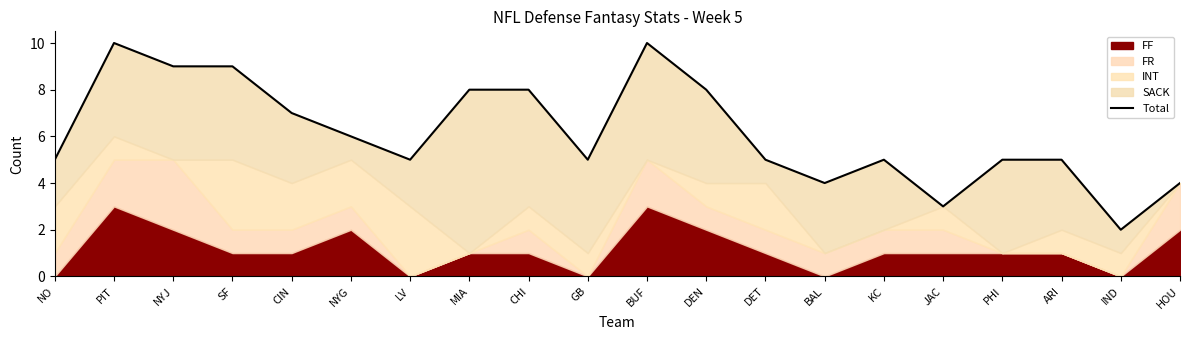

What is the label of the 9th point from the left?

CHI